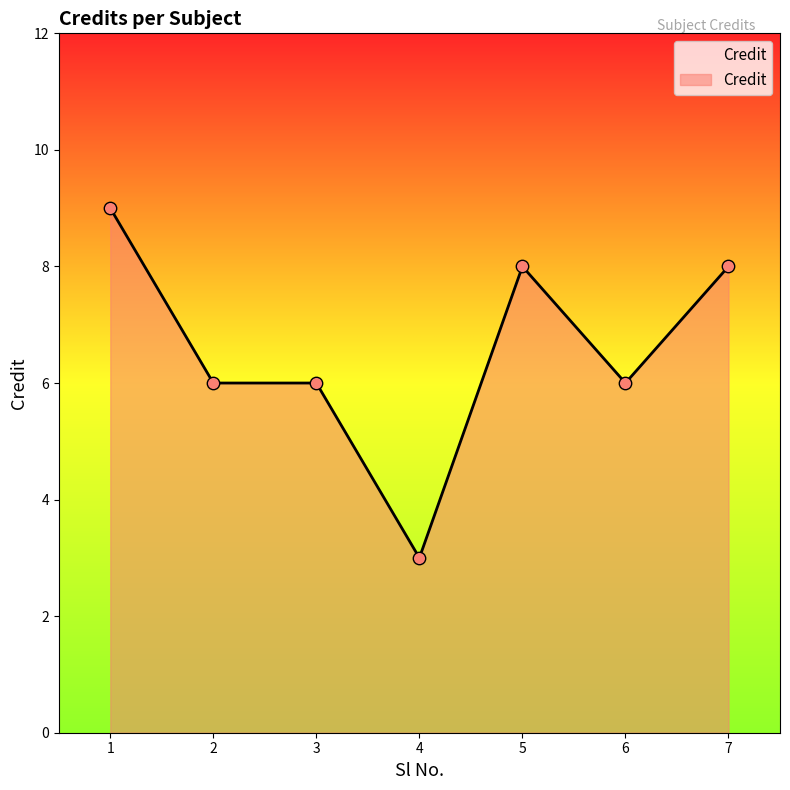

Which has a higher value, 4 or 5?

5